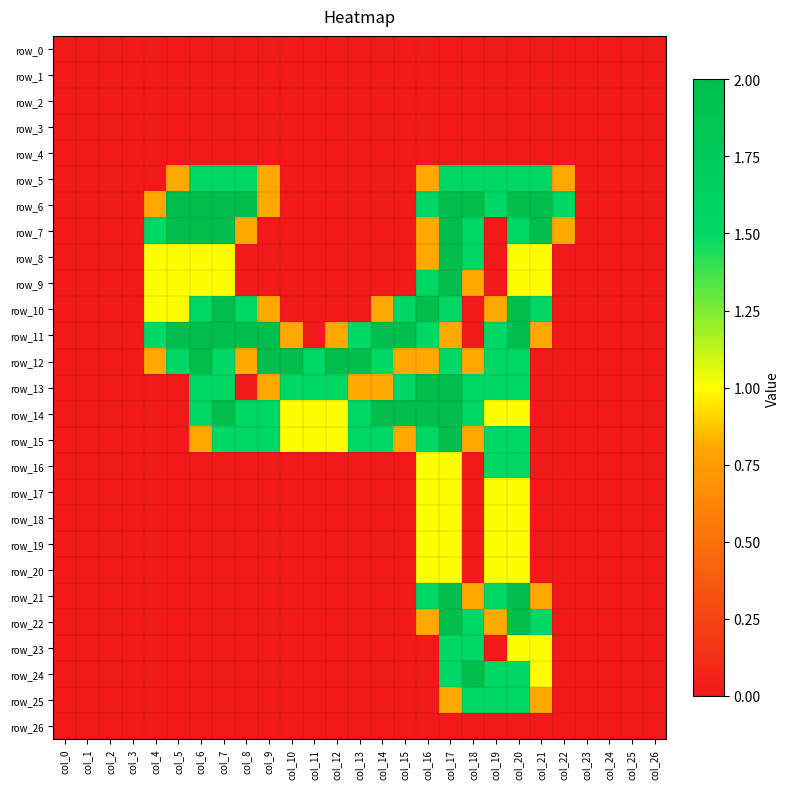

Is it true that row_20 equals -0.3 at col_7?

False